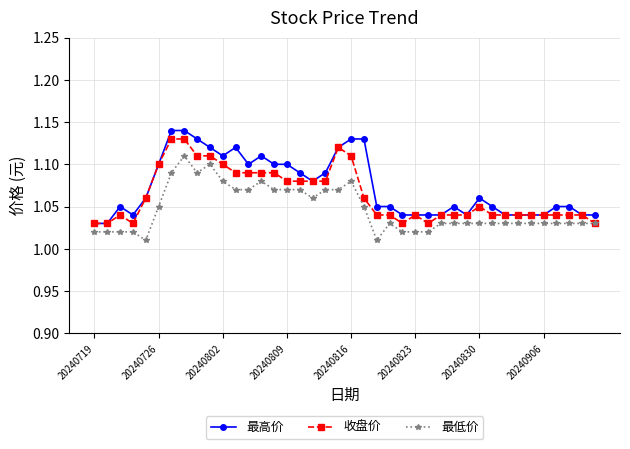

Which series has the widest spread of values?

最高价